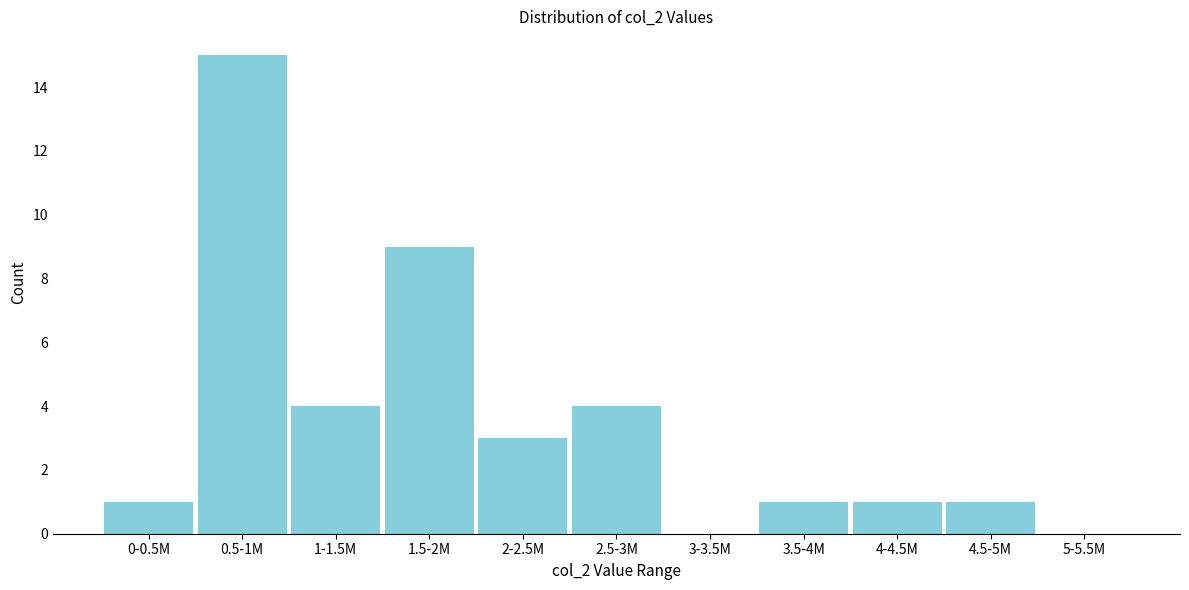

Reading right to left, extract all data points from this chart.

5-5.5M=0	4.5-5M=1	4-4.5M=1	3.5-4M=1	3-3.5M=0	2.5-3M=4	2-2.5M=3	1.5-2M=9	1-1.5M=4	0.5-1M=15	0-0.5M=1